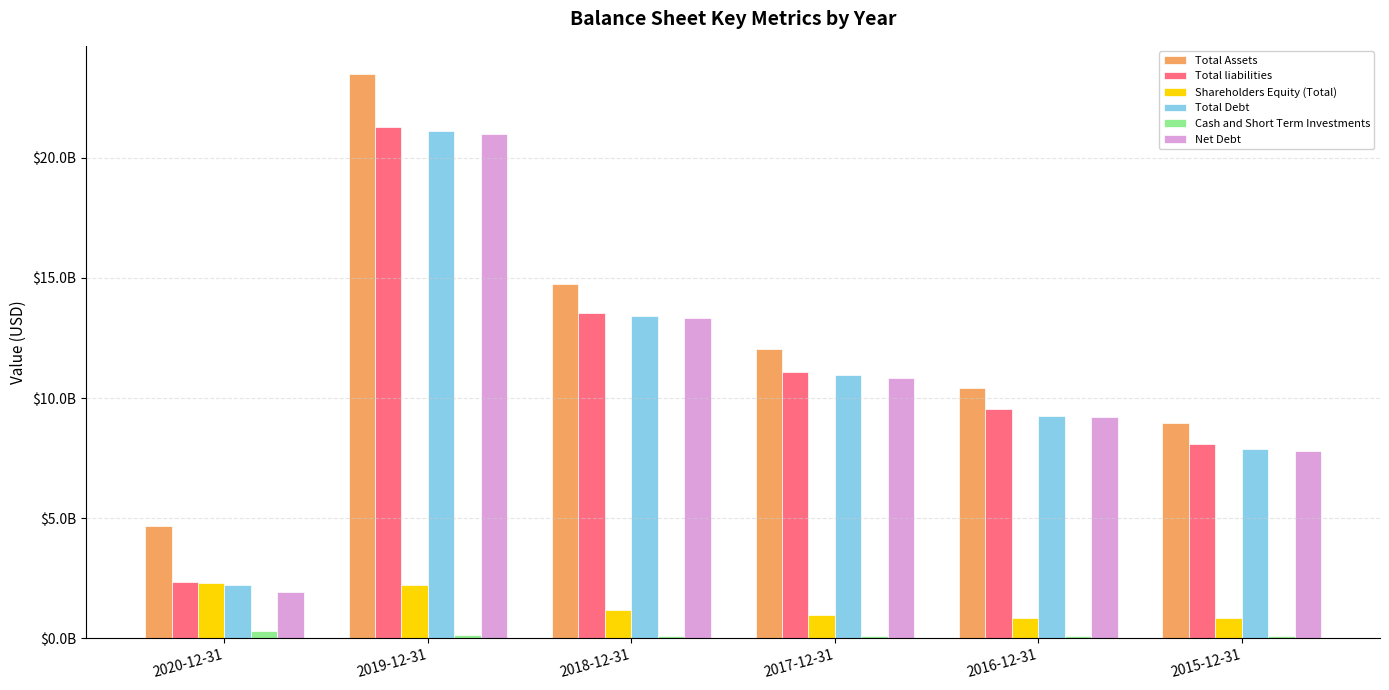

What is the total value across all series at 2016-12-31?

39345610000